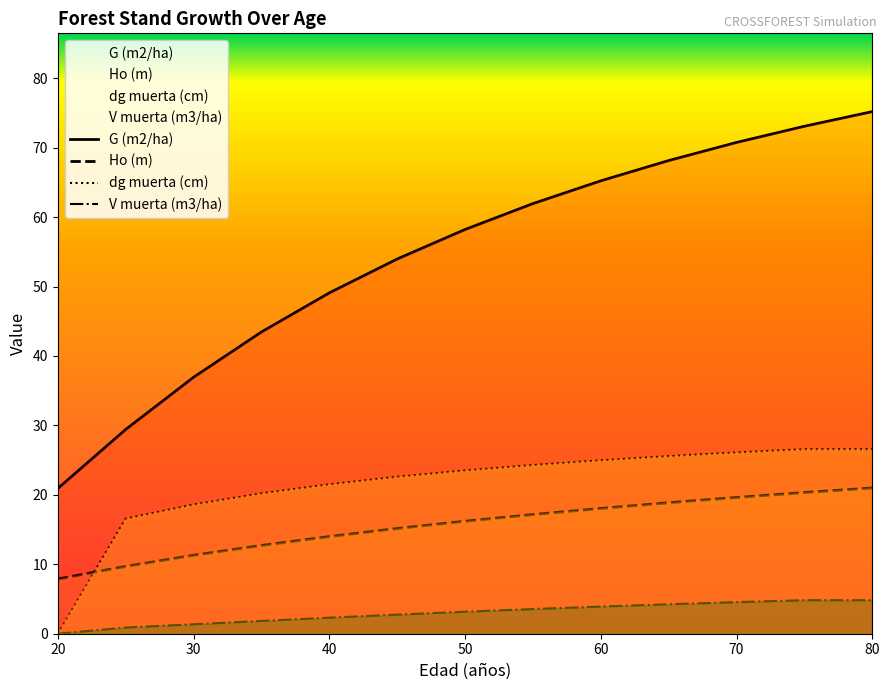

What is the difference between the second highest and minimum values in the Ho (m) series?

12.4